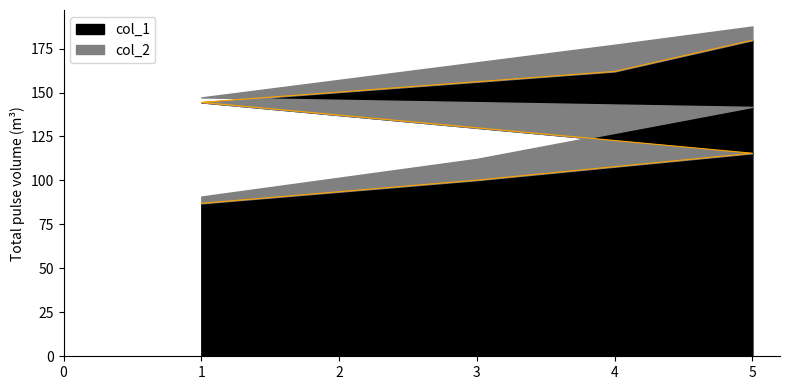

The value at 4 is 112.8. True or false?

False